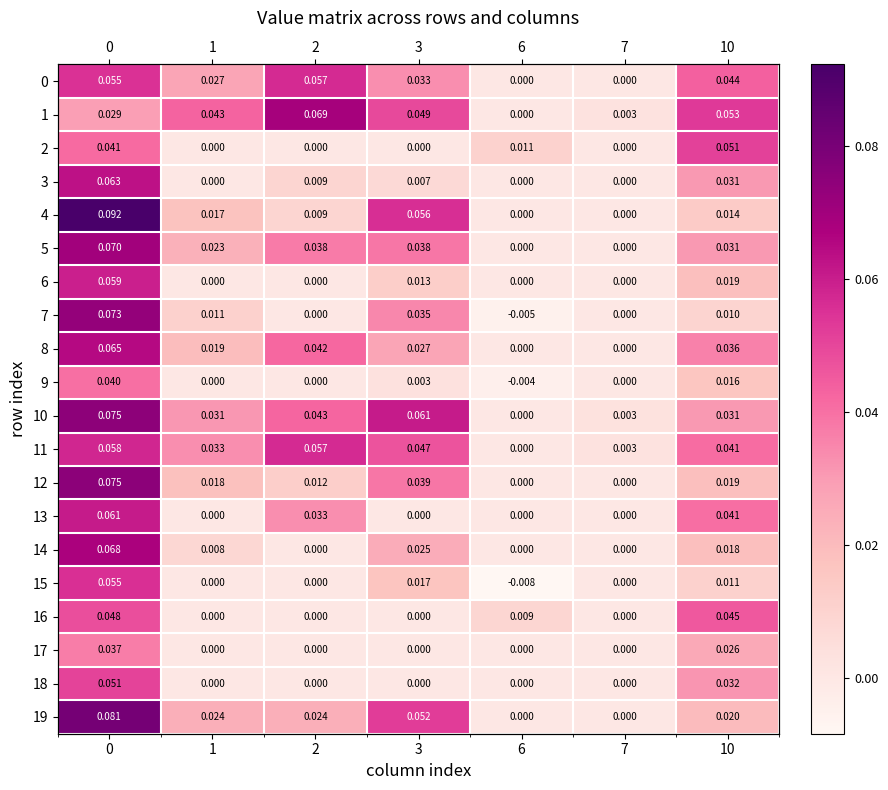

Which series changed the most between 6 and 7?

2